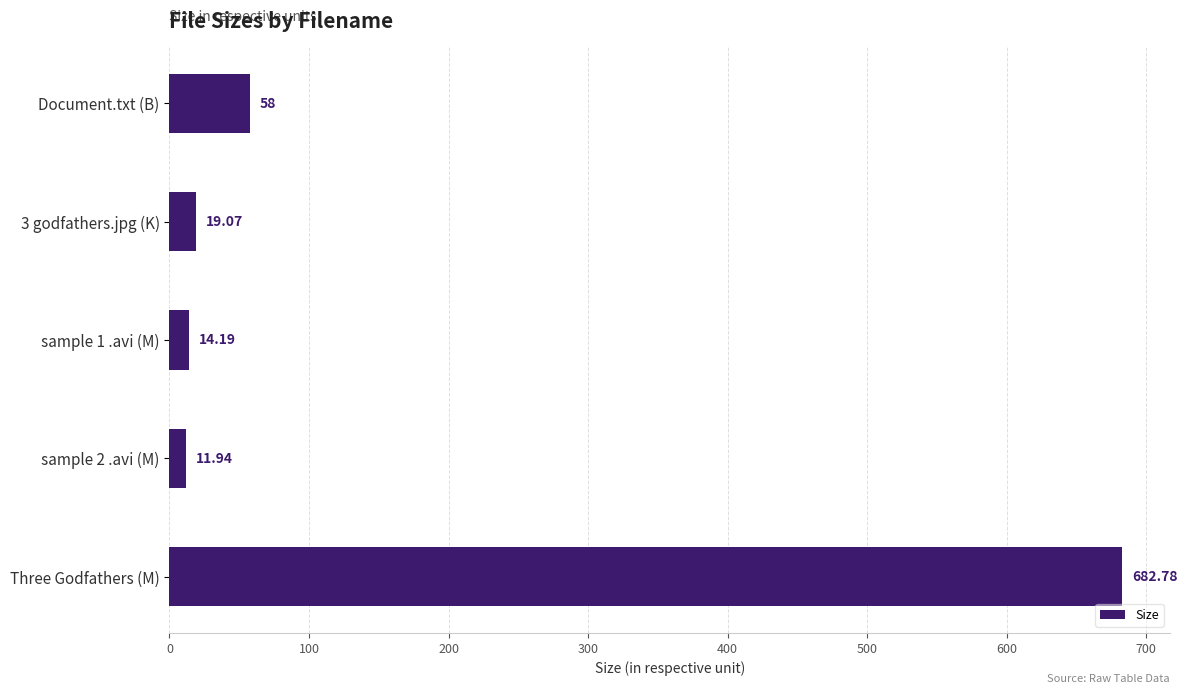

How many data points does each series have?

5